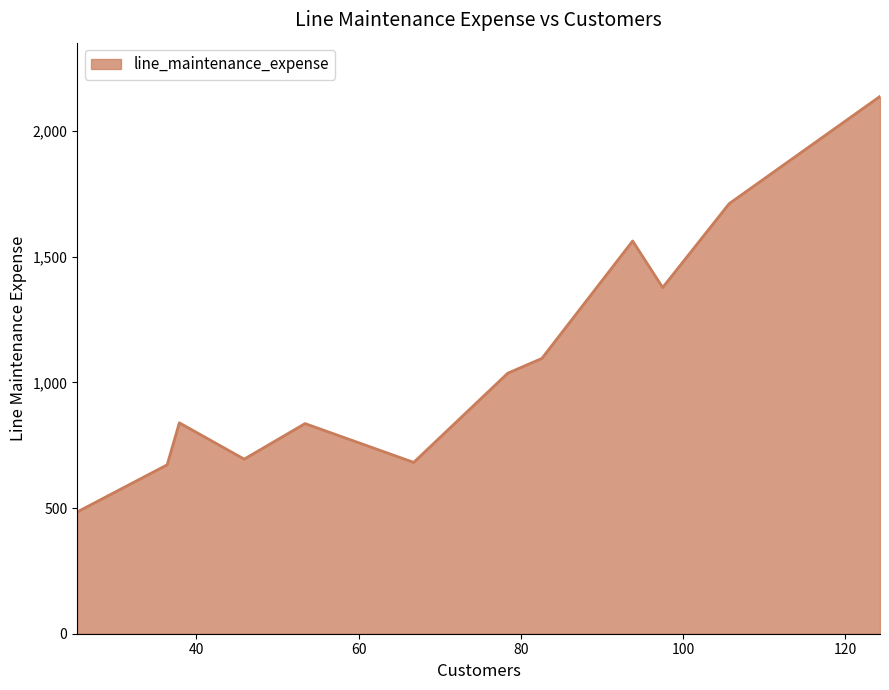

What is the difference between the maximum and minimum values?

1654.0